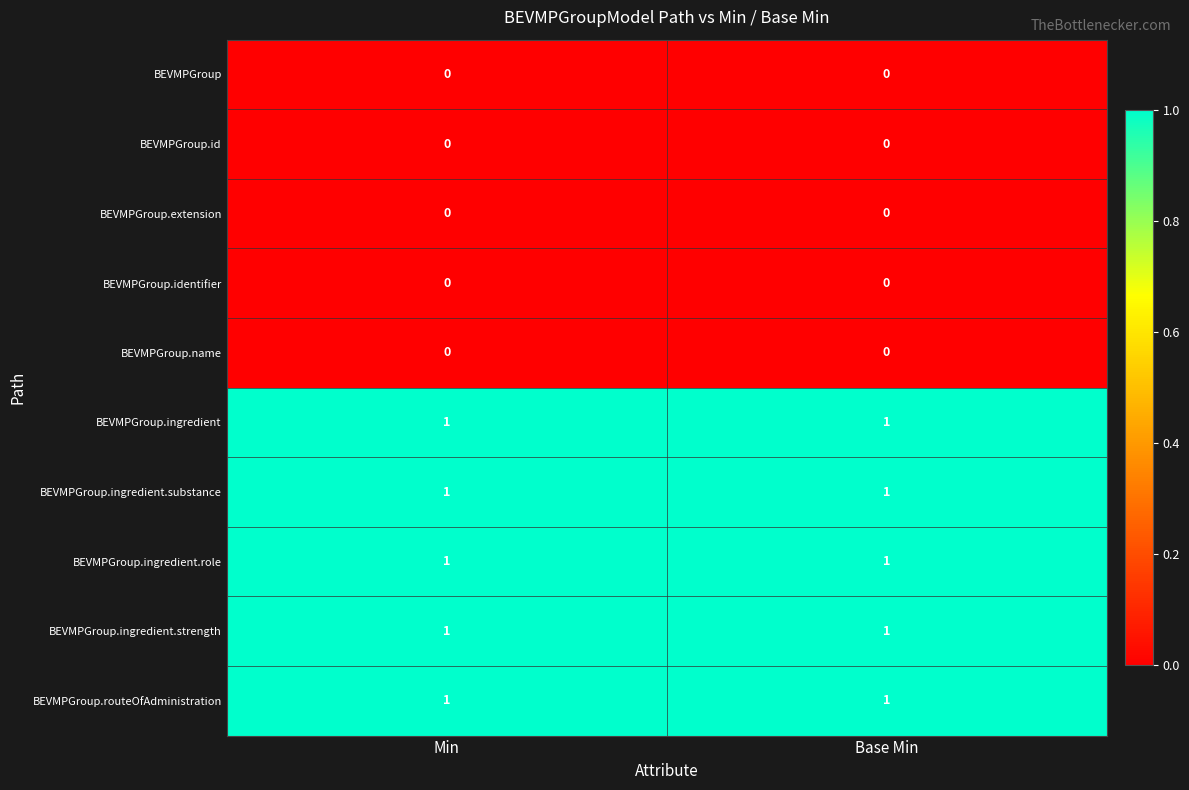

What is the total value across all series at Base Min?

5